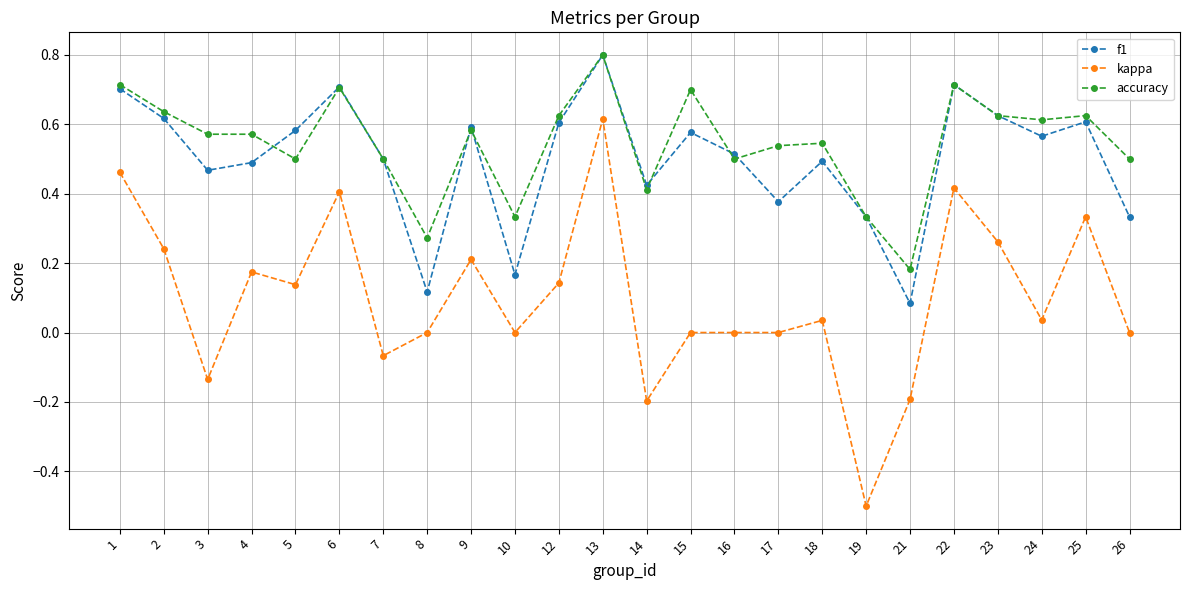

Rank the series at 26 from highest to lowest value.

accuracy, f1, kappa